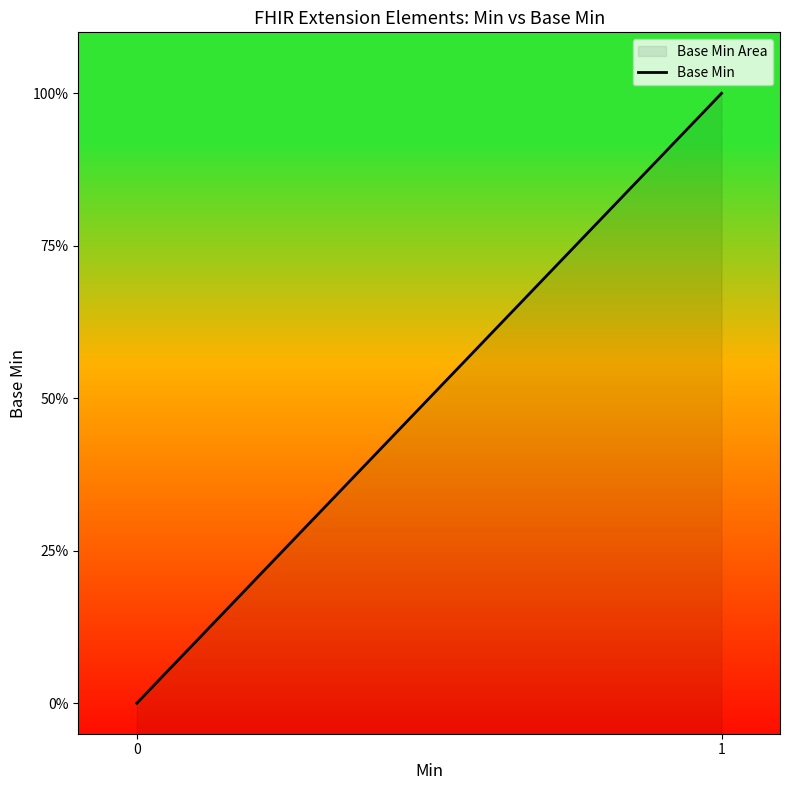

What is the greatest value displayed?

1